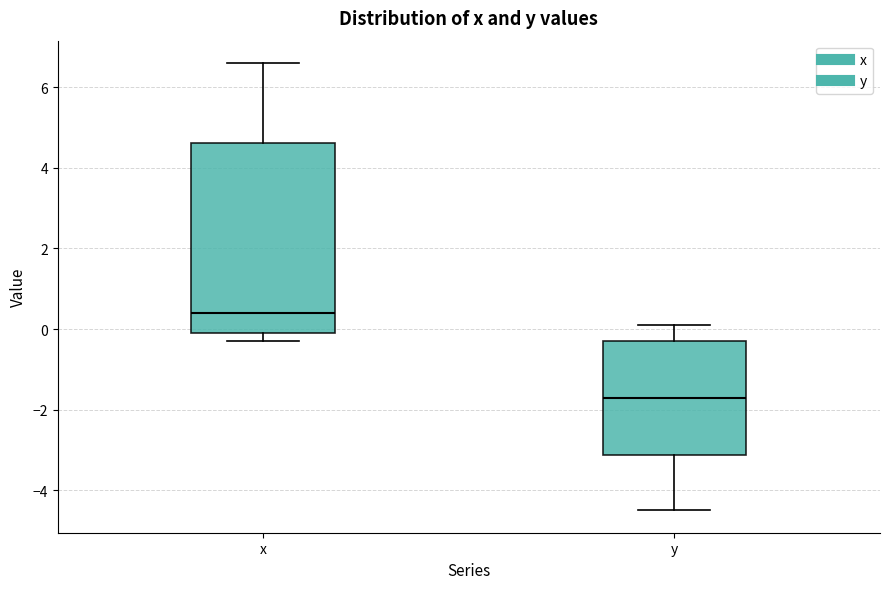

Reading left to right, transcribe this box plot: for each box, give where its median line is, the range the box spans, and where its two whiskers end, as read against the y-axis. The values are not printed on the chart, so give them approximately, as read against the axis.

x: median 0.4, box 0.0 to 4.6, whiskers -0.2 to 6.6
y: median -1.6, box -3.2 to -0.2, whiskers -4.4 to 0.2